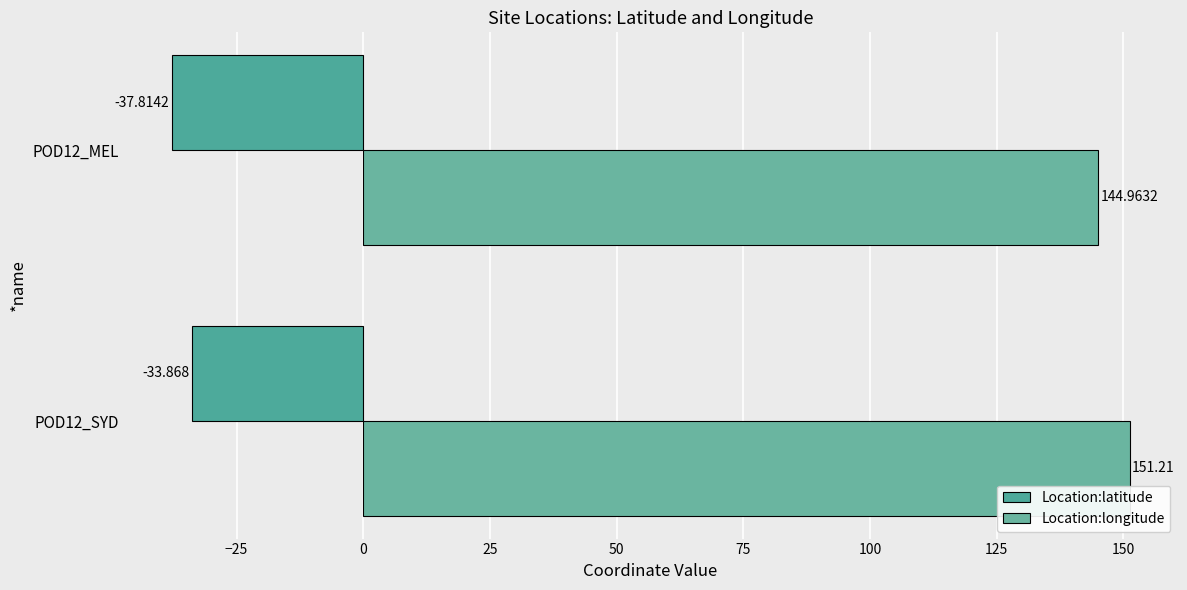

How many data points does each series have?

2